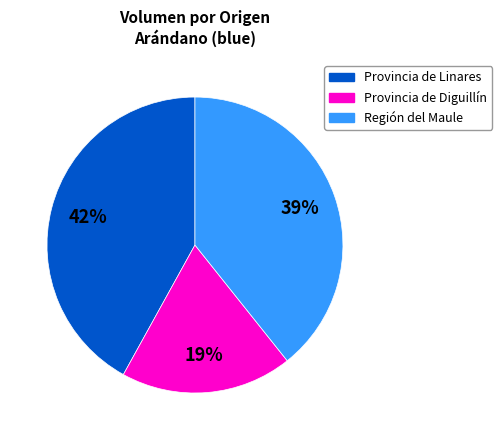

The Provincia de Diguillín slice represents 26% of the pie. True or false?

False